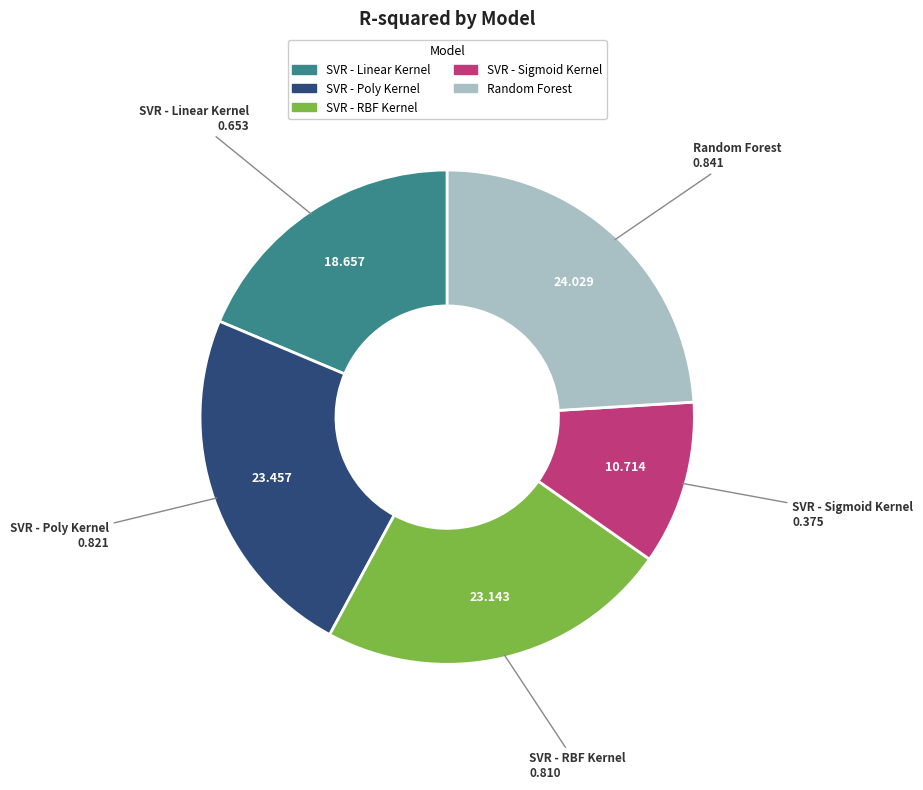

The SVR - Sigmoid Kernel slice represents 1% of the pie. True or false?

False